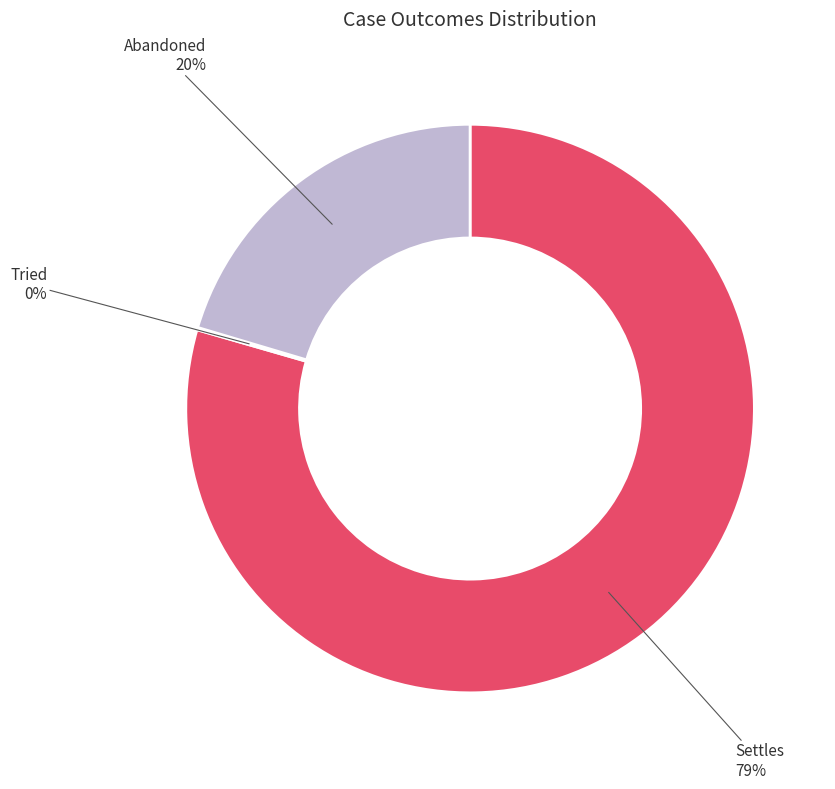

Does any single category account for the majority?

Yes